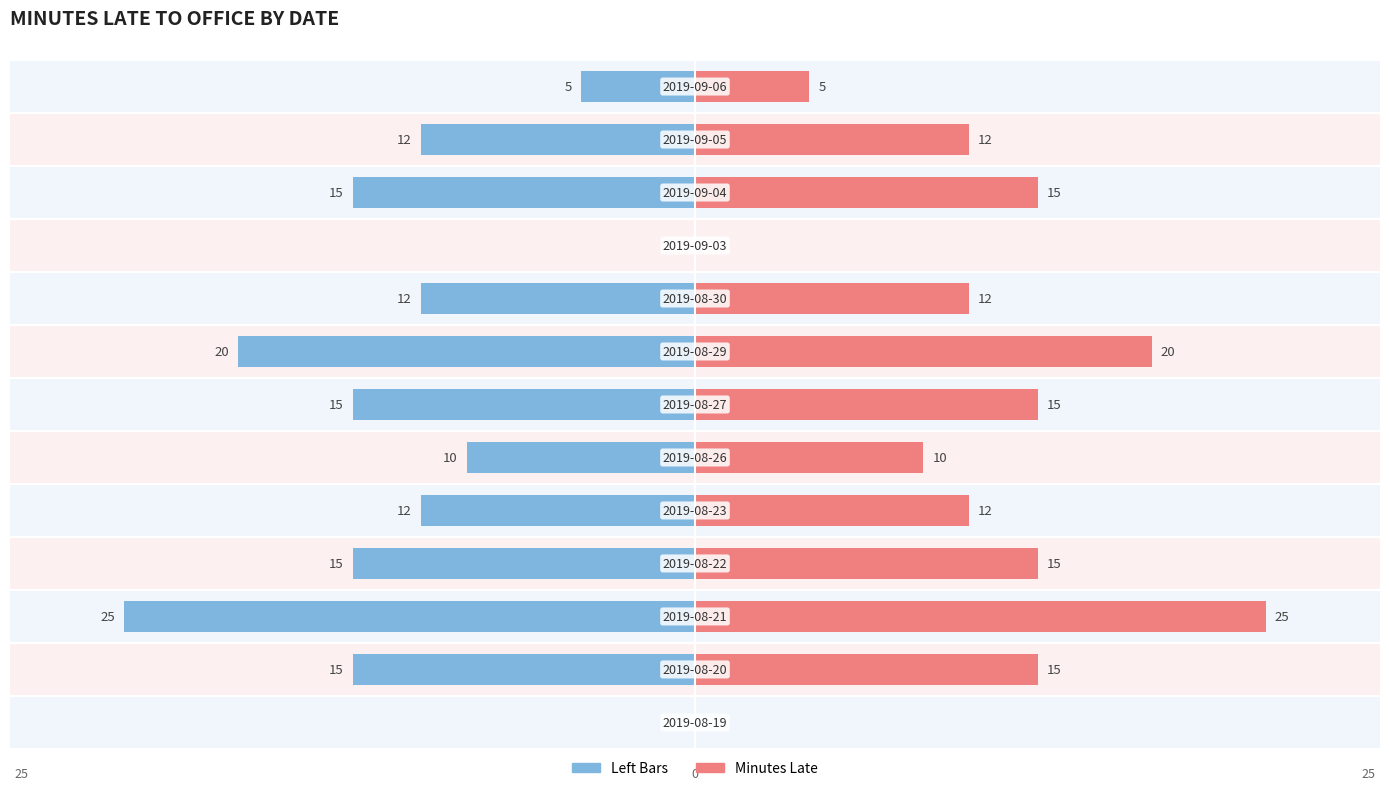

How many data points does each series have?

13